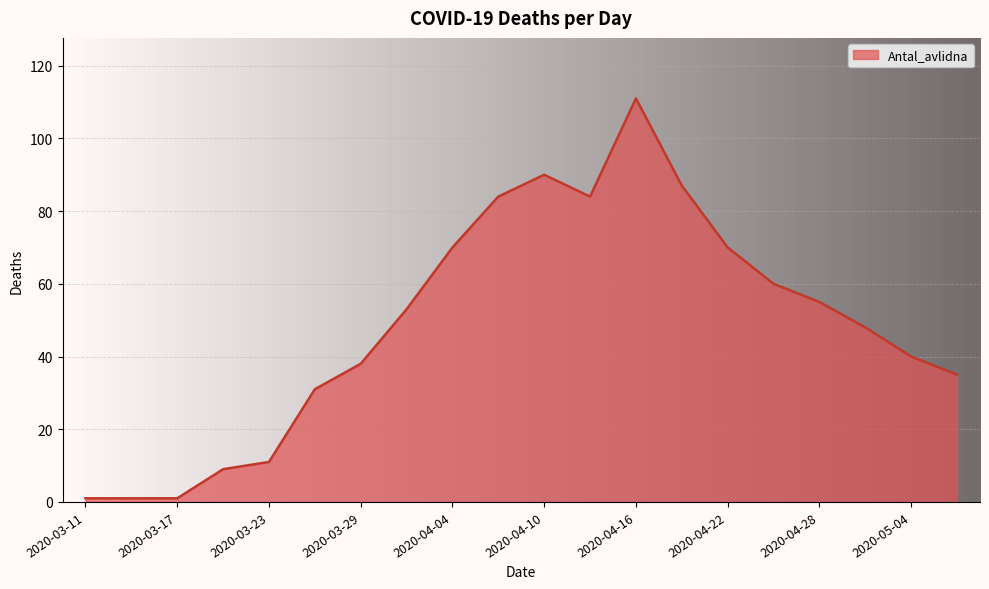

What is the difference between the maximum and minimum values?

110